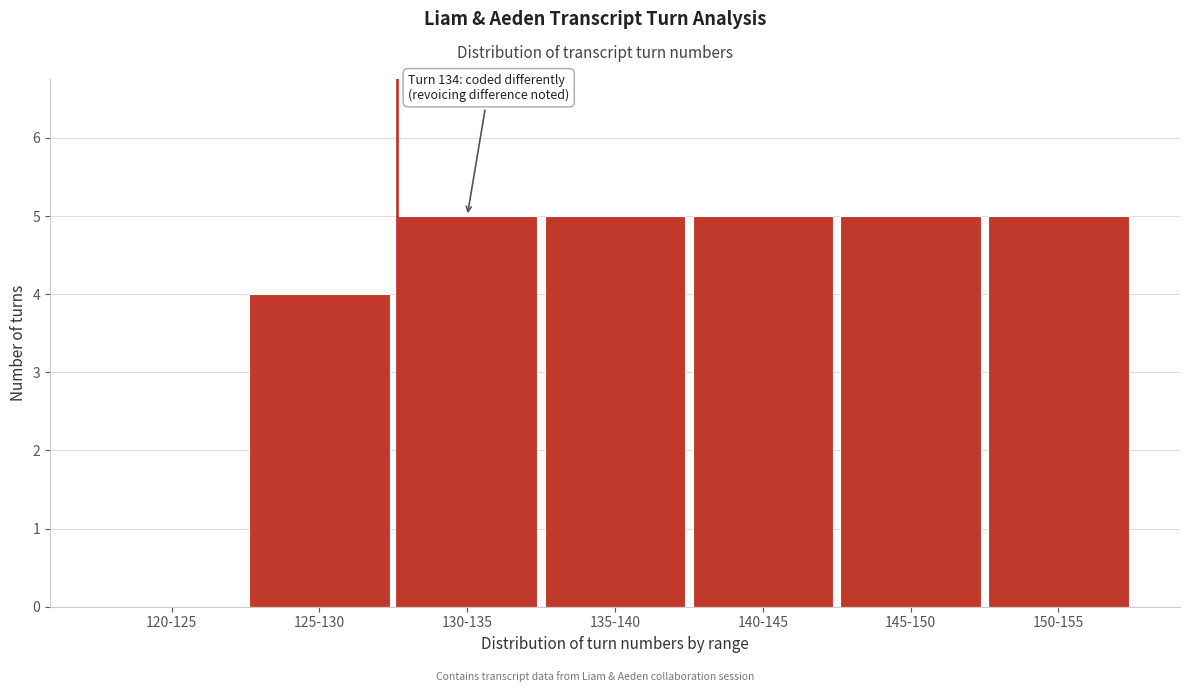

Reading left to right, transcribe all the data shown in this chart.

120-125=0	125-130=4	130-135=5	135-140=5	140-145=5	145-150=5	150-155=5